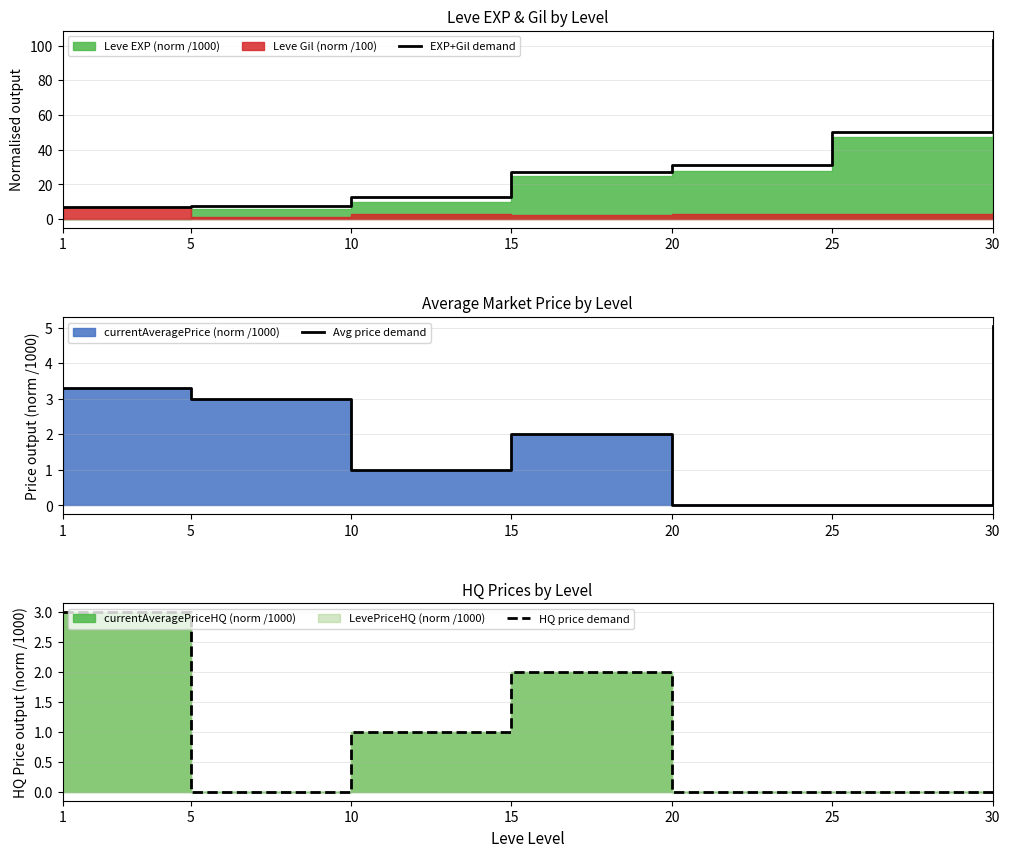

What is the value of the HQ price demand point at the 1st from the left?

3.0